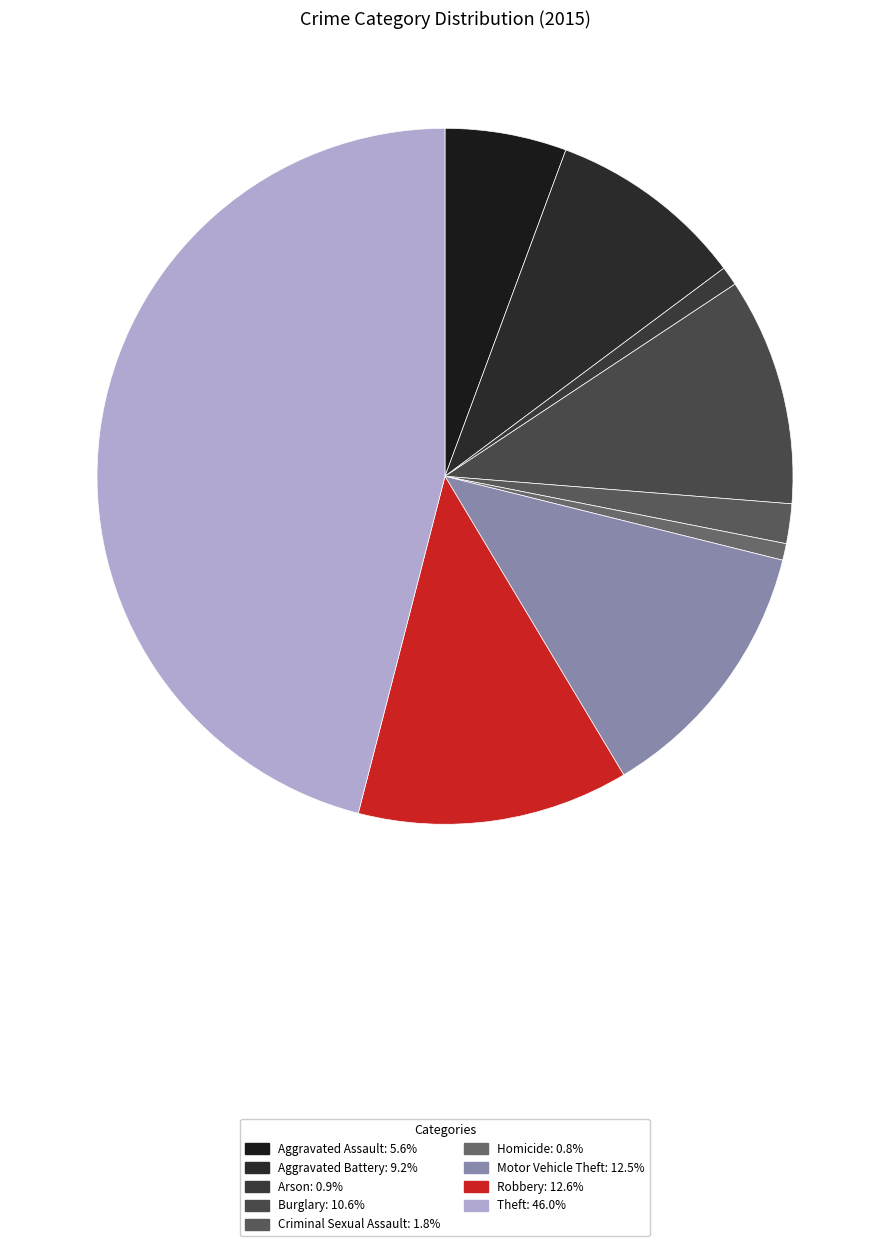

To the nearest percent, what is the combined percentage of Aggravated Assault and Theft?

52%